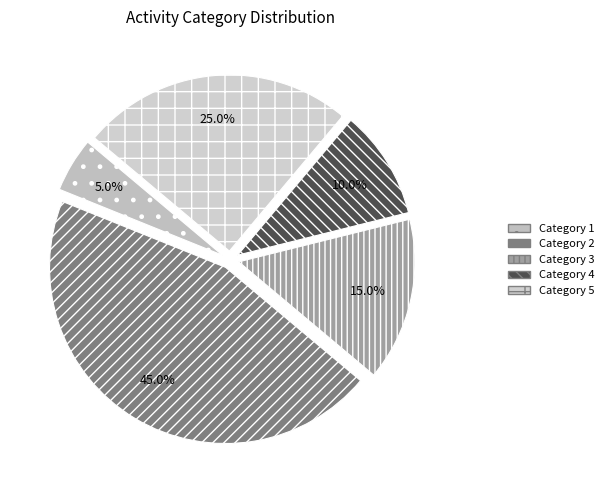

How many segments does this pie chart have?

5